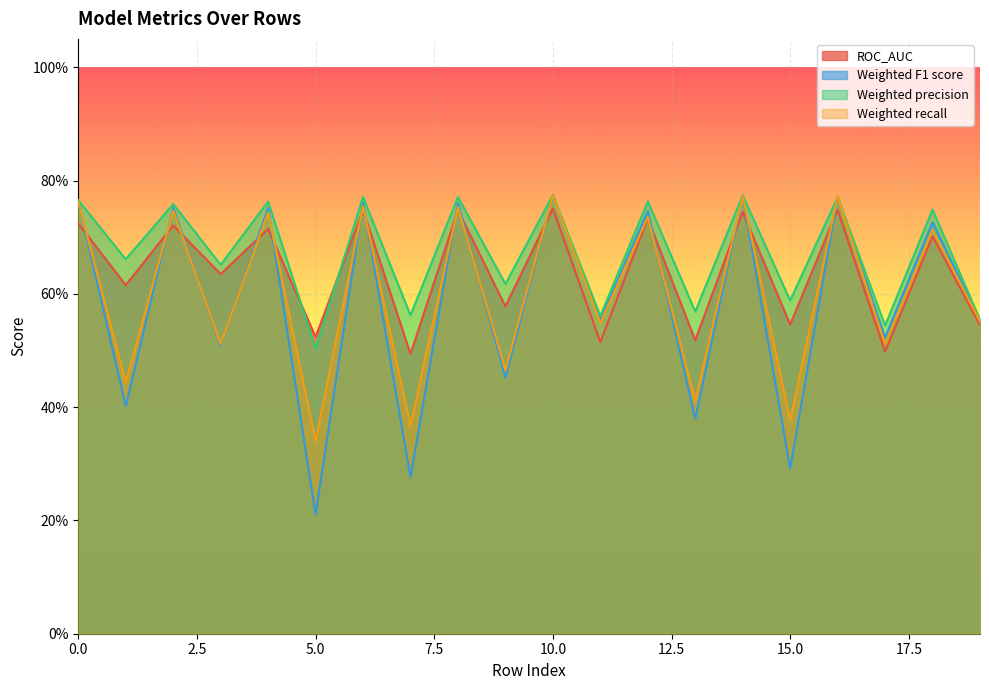

What is the sum of the Weighted F1 score values at 10 and 2?

1.5